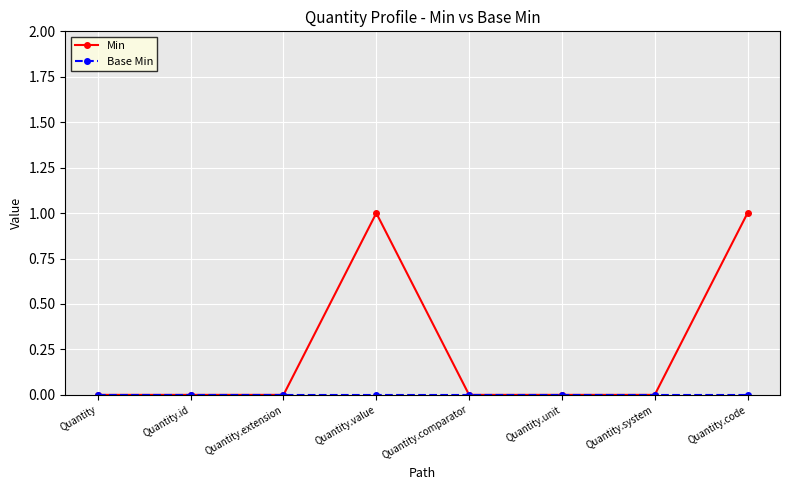

Between Quantity.id and Quantity.value, which series saw the biggest shift?

Min